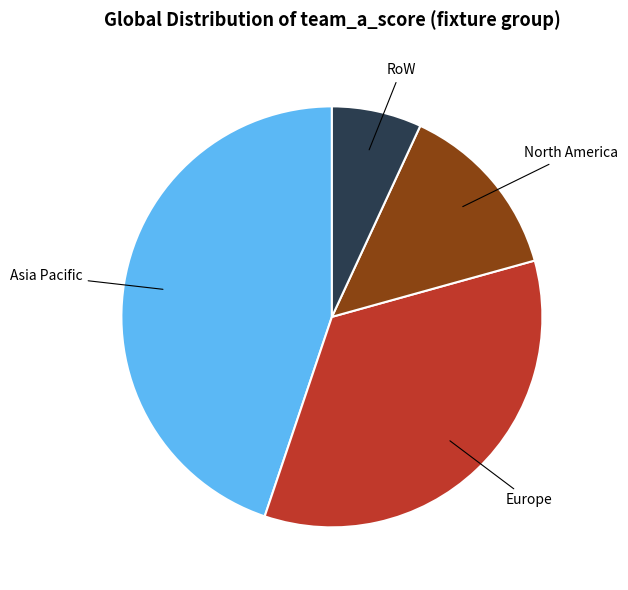

Is there any slice that represents more than half of the pie?

No